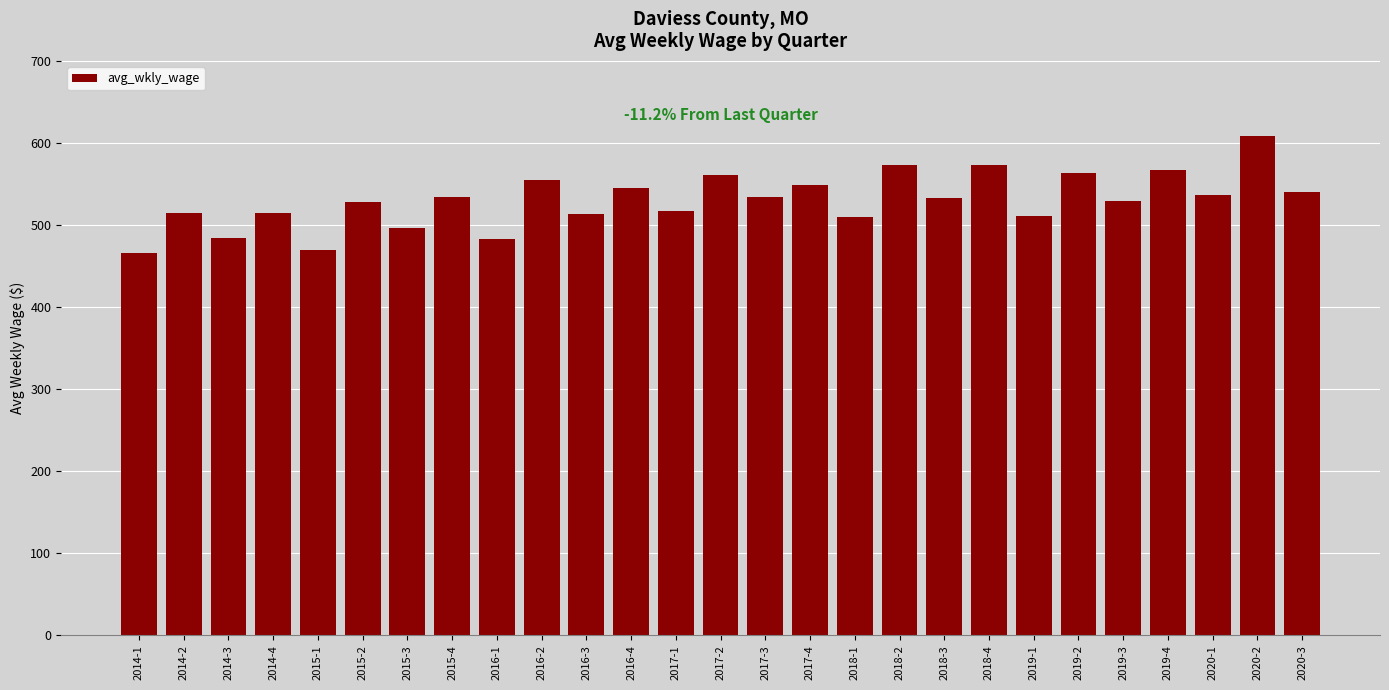

At which category does the chart reach its peak across all series?

2020-2